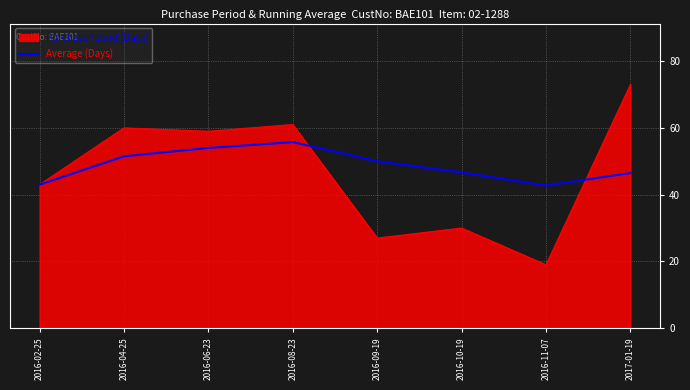

List the series in order of their peak value, lowest first.

Average (Days), PurchasePeriod (Days)